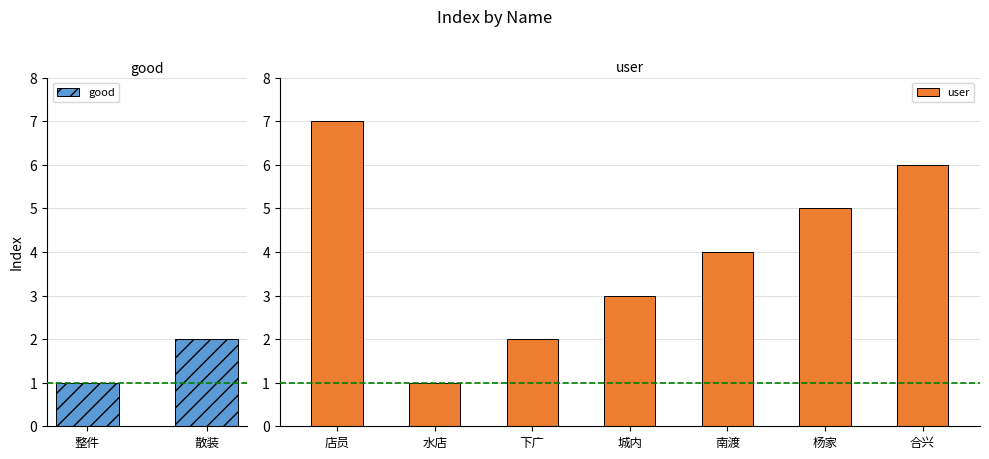

The value of user at 店员 is 7. True or false?

True